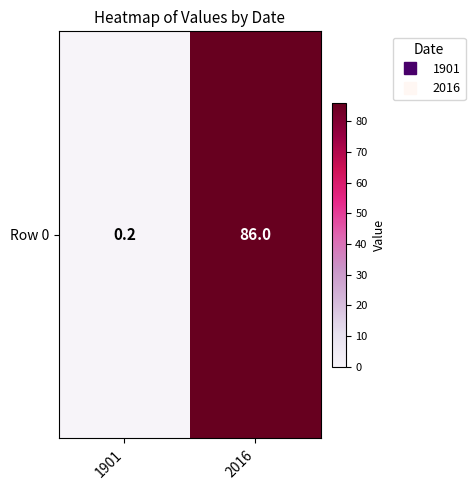

What is the change in value from 1901 to 2016?

+85.8